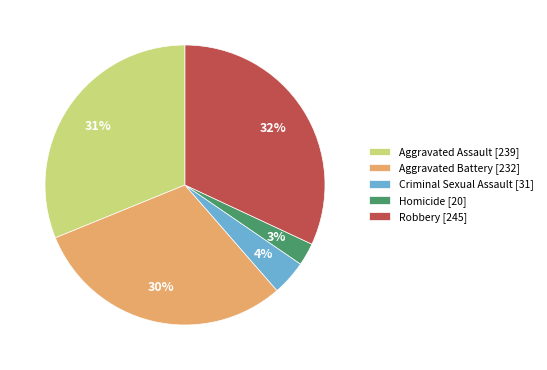

Is the sum of Aggravated Assault [239] and Robbery [245] greater than half?

Yes